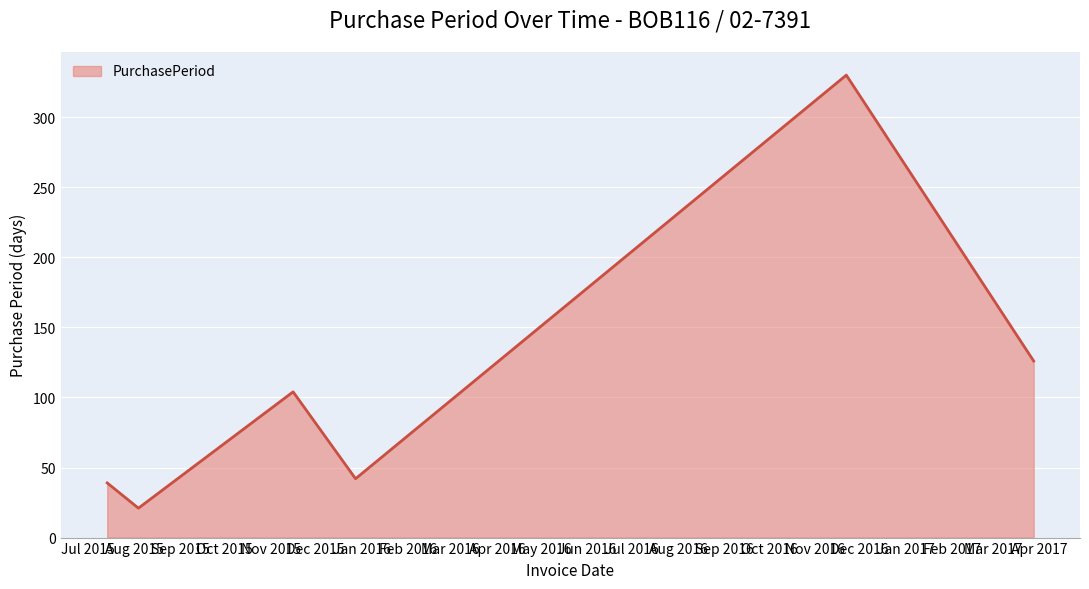

How many interior local valleys (lower than both neighbors) does the data have?

2